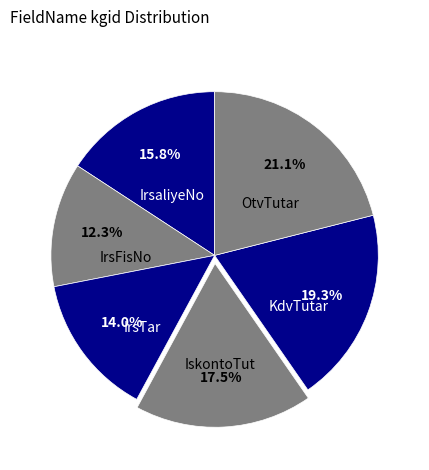

Which category has the smallest portion of the pie?

IrsFisNo